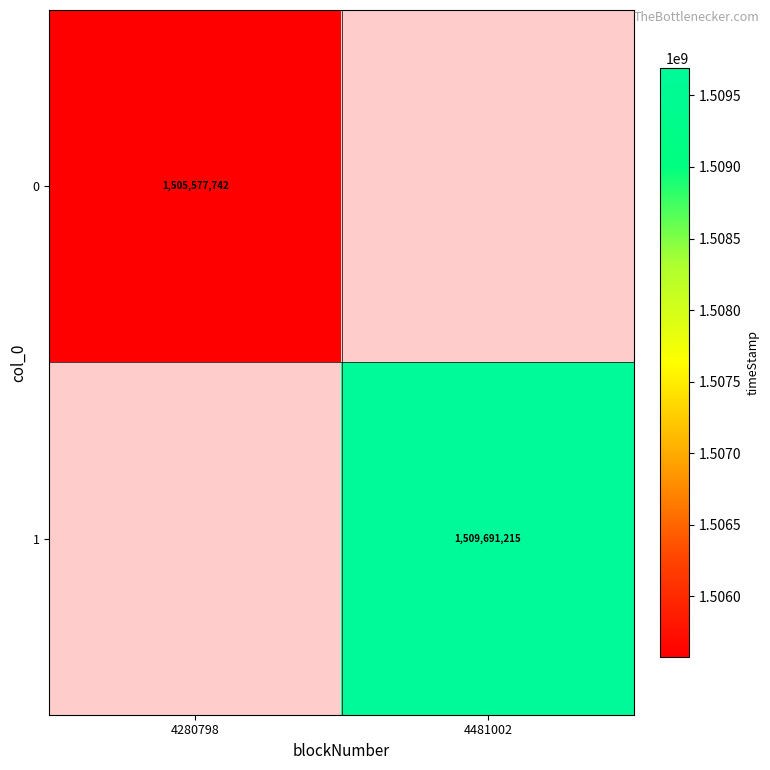

Is it true that 1 equals 1509691215 at 4481002?

True